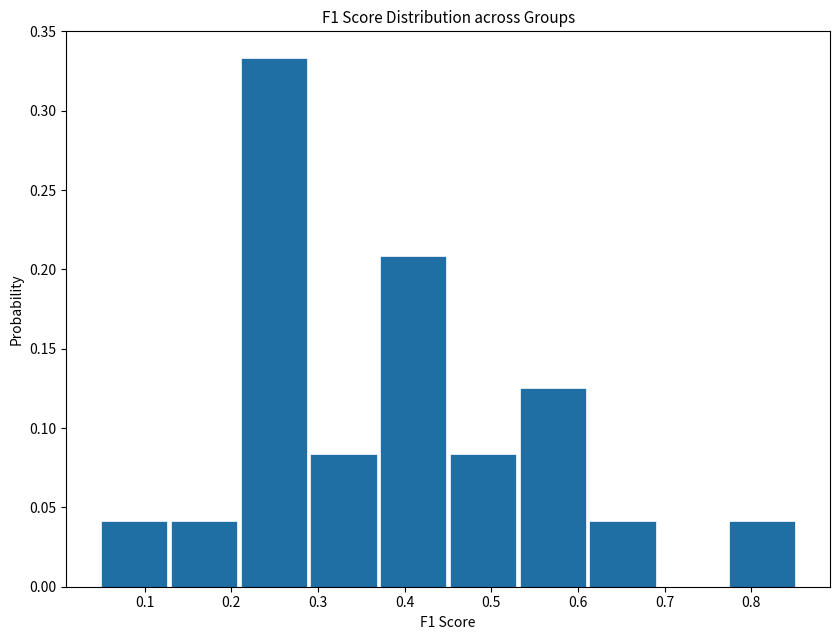

Reading left to right, list every bar in this chart as the range it spans on the x-axis followed by its height. Neither the bar edges nor the heights are printed on the chart, so give them approximately, as read against the axes.

0.05 to 0.13: 0.040
0.13 to 0.21: 0.040
0.21 to 0.29: 0.335
0.29 to 0.37: 0.085
0.37 to 0.45: 0.210
0.45 to 0.53: 0.085
0.53 to 0.61: 0.125
0.61 to 0.69: 0.040
0.69 to 0.77: 0
0.77 to 0.85: 0.040